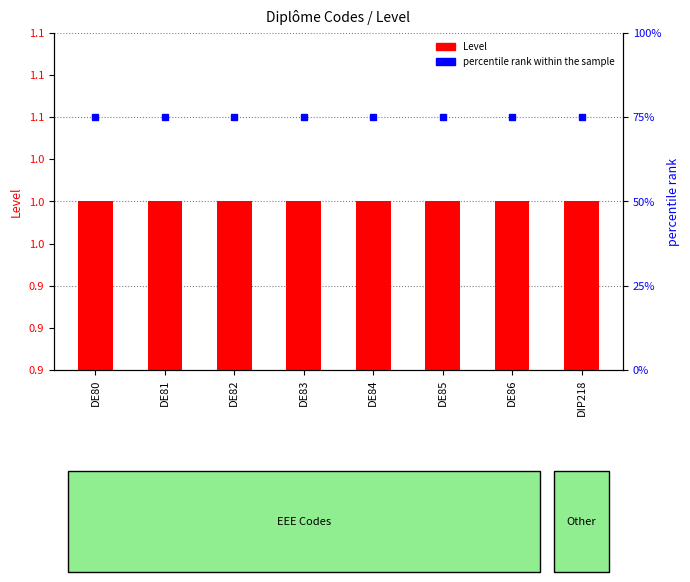

Reading right to left, list all the values displayed in this chart.

Level: DIP218=1	DE86=1	DE85=1	DE84=1	DE83=1	DE82=1	DE81=1	DE80=1
percentile rank within the sample: DIP218=75	DE86=75	DE85=75	DE84=75	DE83=75	DE82=75	DE81=75	DE80=75